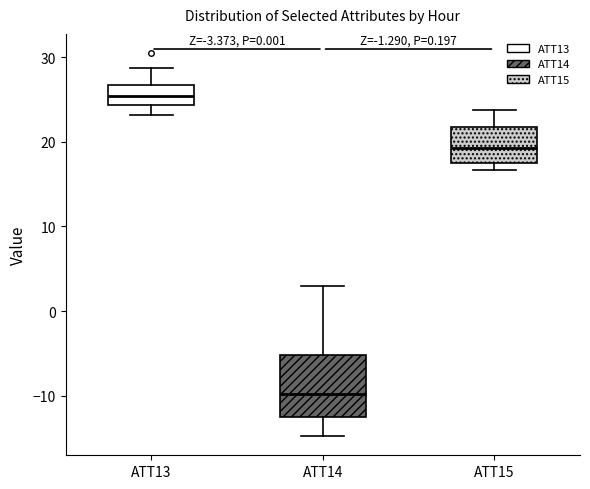

Which box has the highest median line?

ATT13